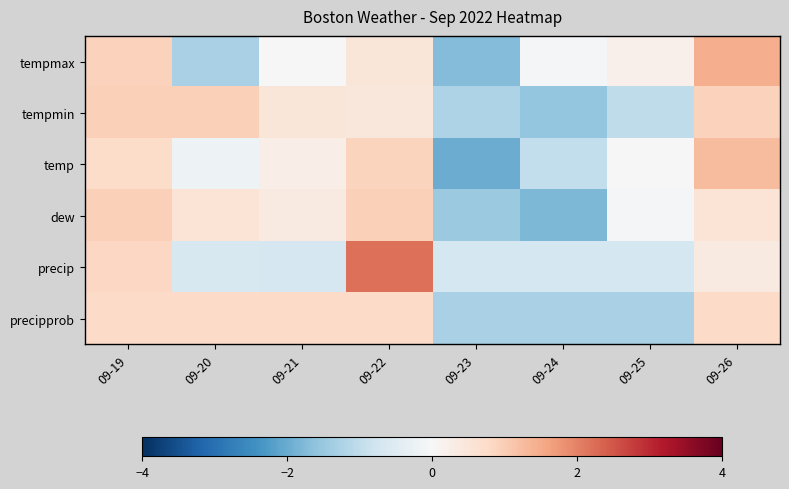

What is the greatest value displayed?

2.2